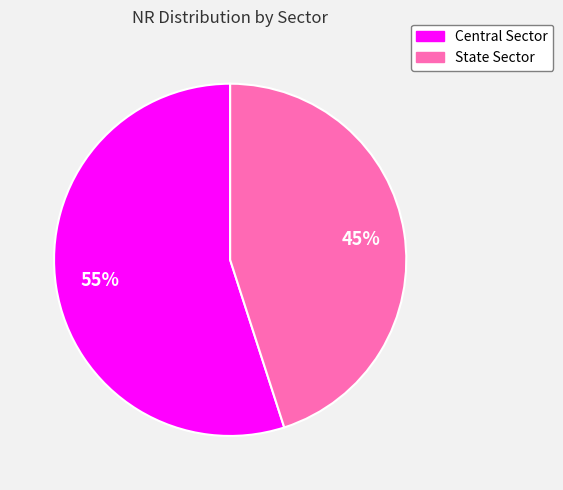

Which category has the smallest portion of the pie?

State Sector